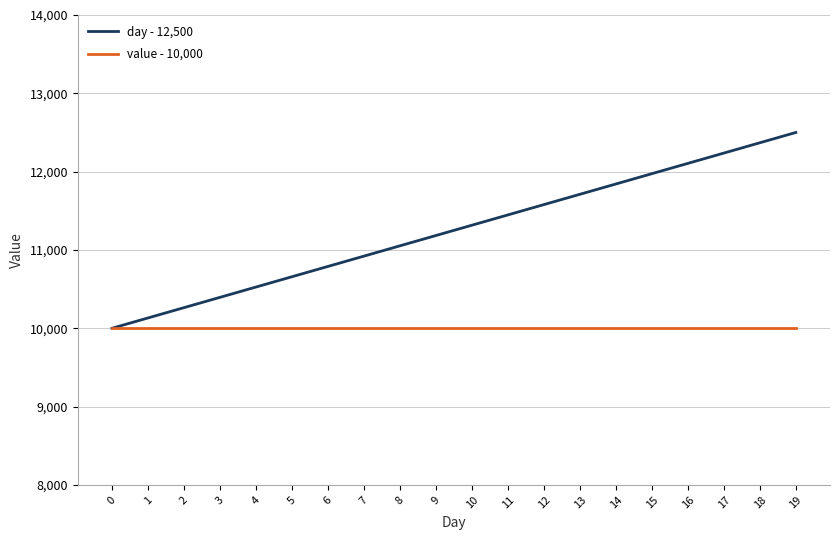

Which series has the largest total across all categories?

day - 12,500